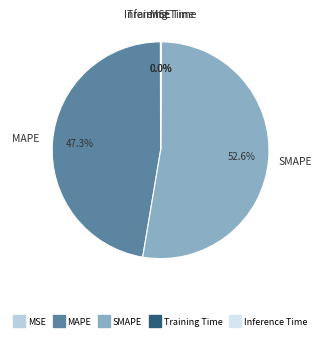

Which slice is the largest?

SMAPE